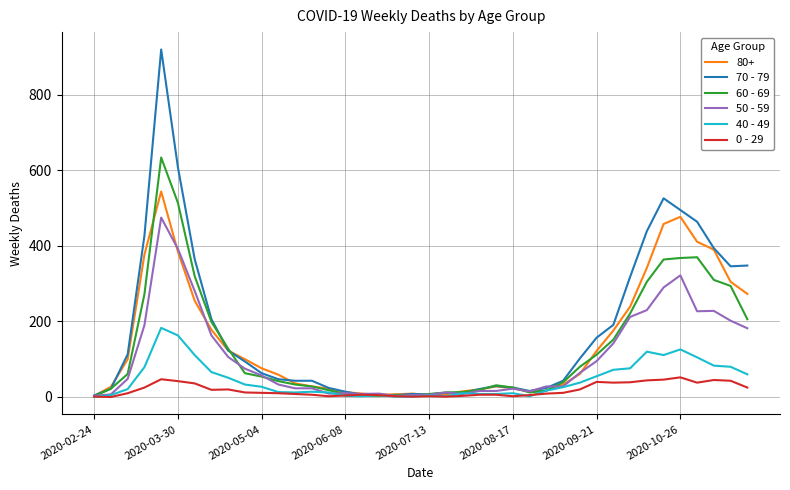

Rank the series by their maximum value, from highest to lowest.

70 - 79, 60 - 69, 80+, 50 - 59, 40 - 49, 0 - 29